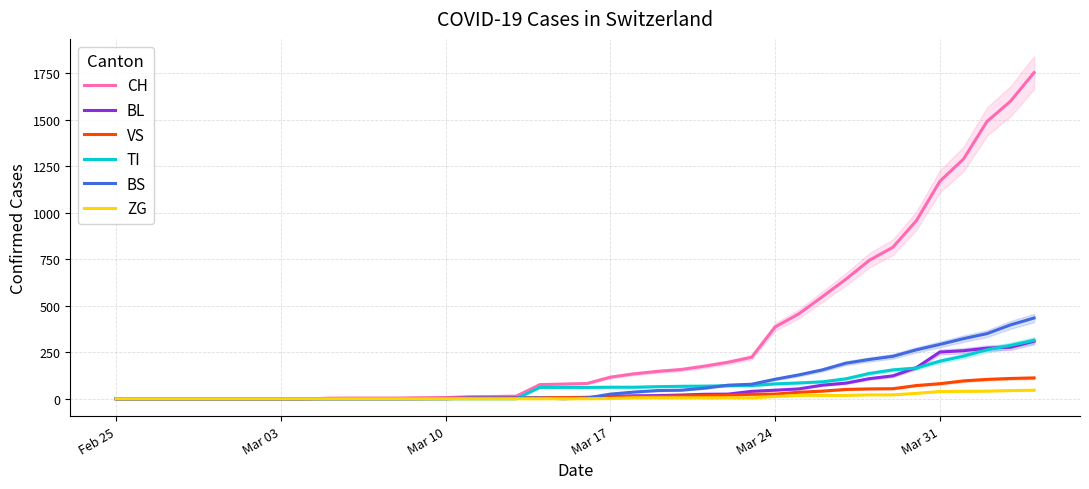

True or false: CH has more than 1 interior local peaks.

False